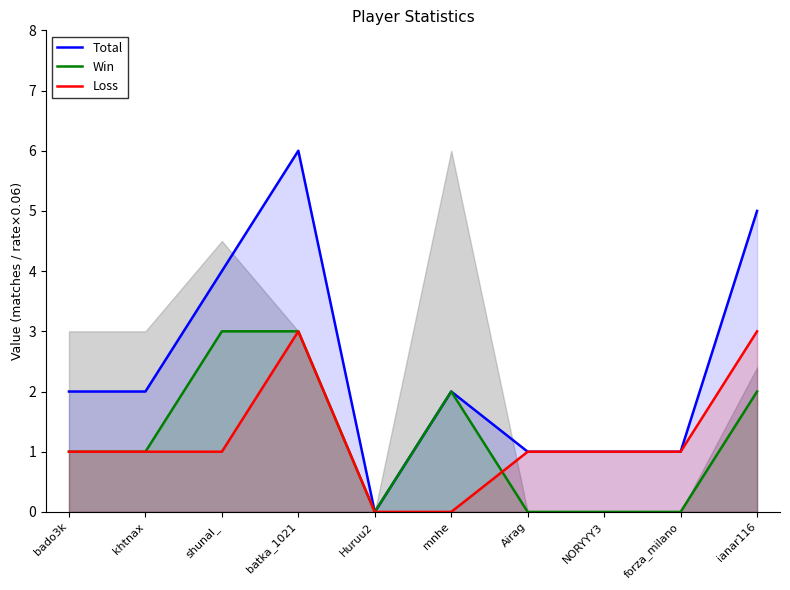

What is the greatest value displayed?

6